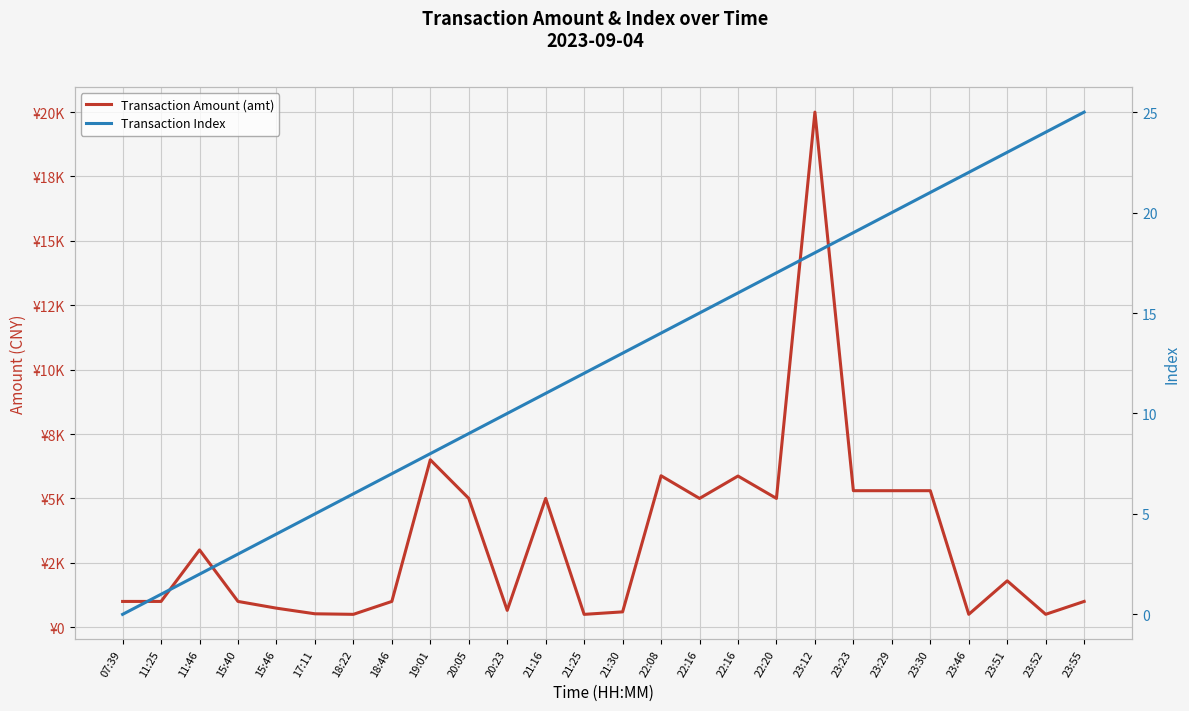

What is the value of the Transaction Index point at the 7th from the left?

6.0